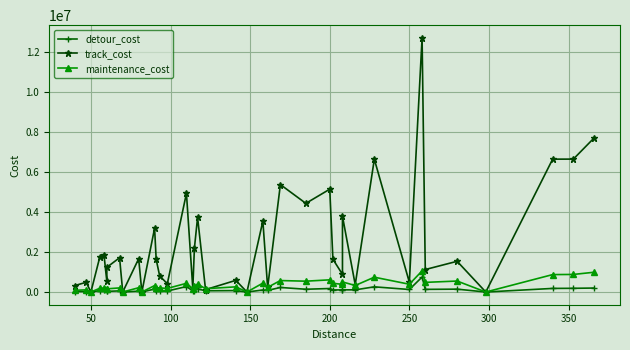

True or false: detour_cost and maintenance_cost cross at least once.

False